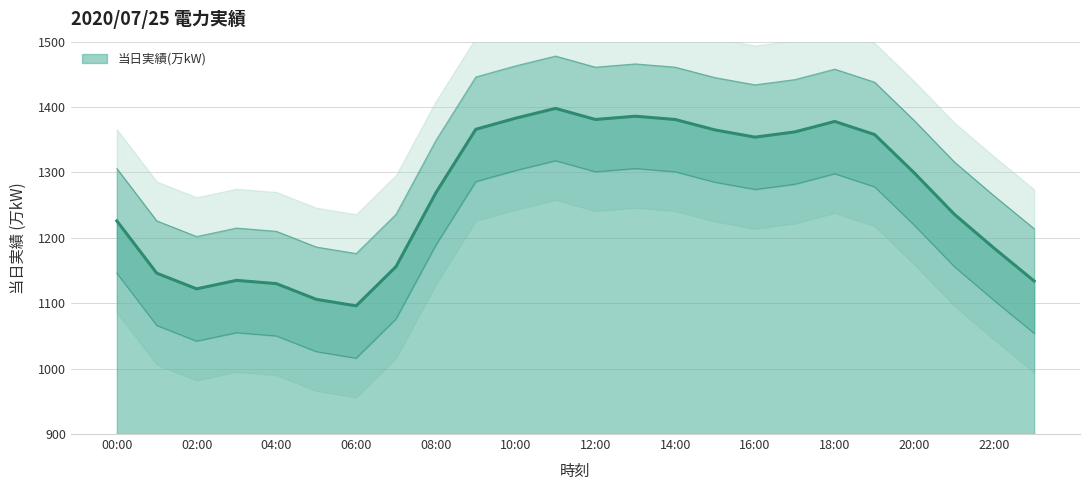

Rank the categories by value from highest to lowest.

11:00, 13:00, 10:00, 12:00, 14:00, 18:00, 09:00, 15:00, 17:00, 19:00, 16:00, 20:00, 08:00, 21:00, 00:00, 22:00, 07:00, 01:00, 03:00, 23:00, 04:00, 02:00, 05:00, 06:00